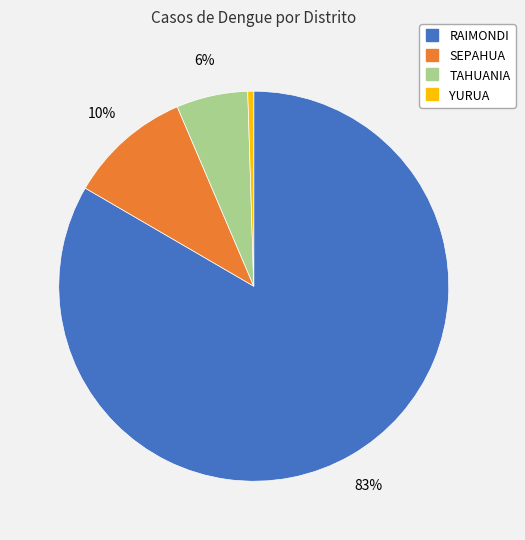

How many slices are in this pie chart?

4